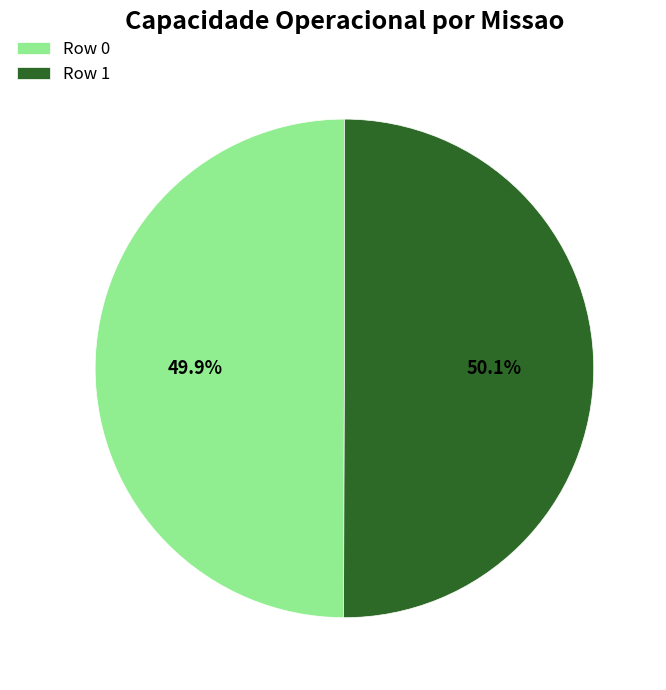

Combined, do Row 0 and Row 1 account for over 50%?

Yes